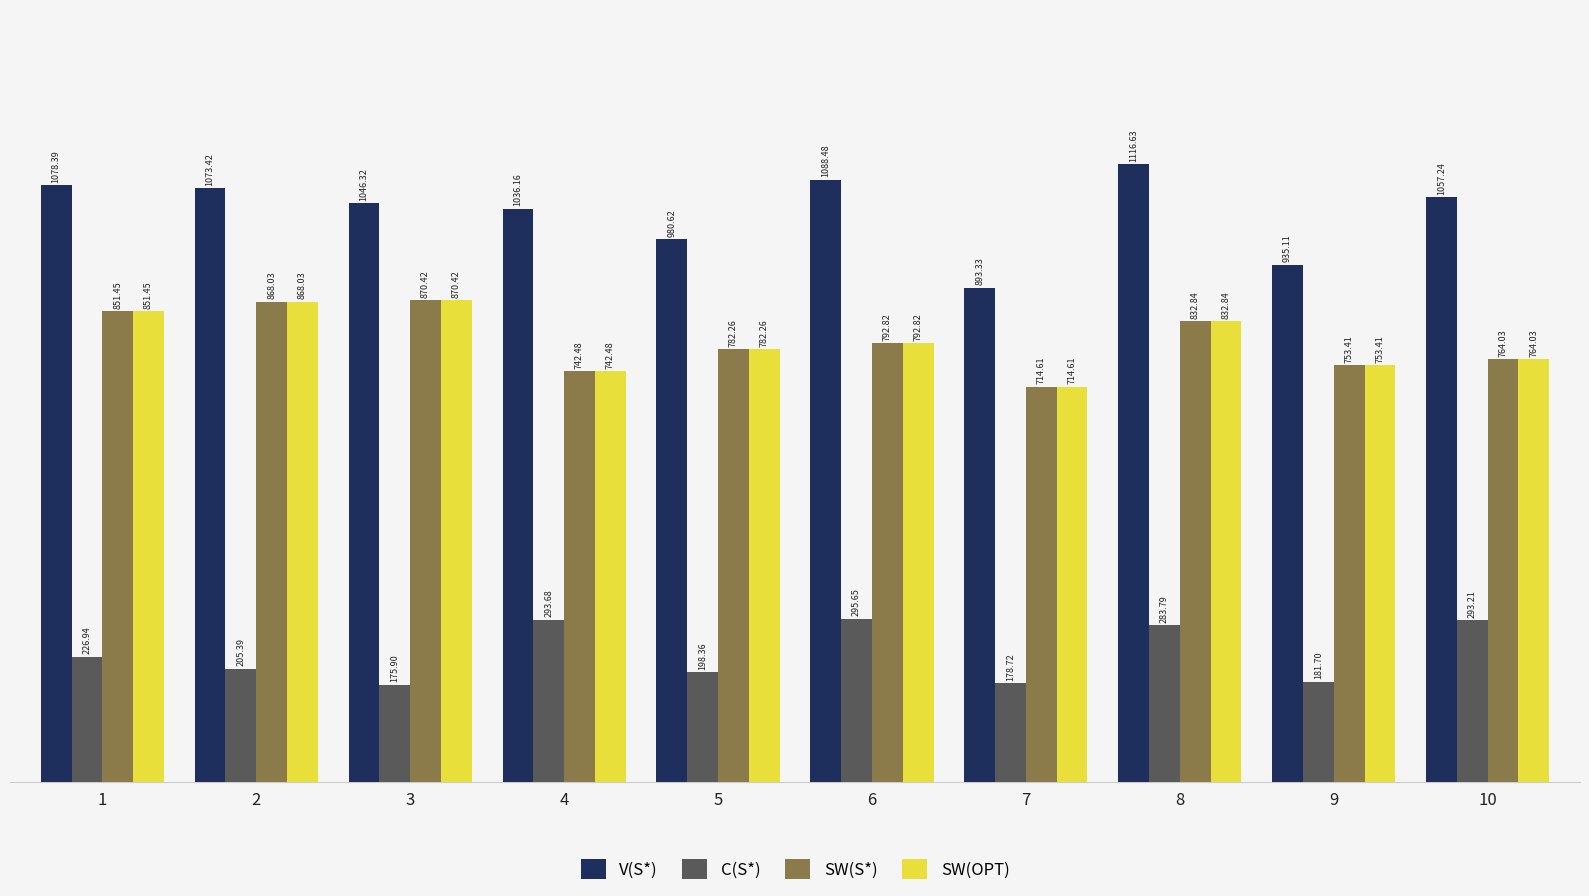

Which category has the lowest value in the C(S*) series?

3